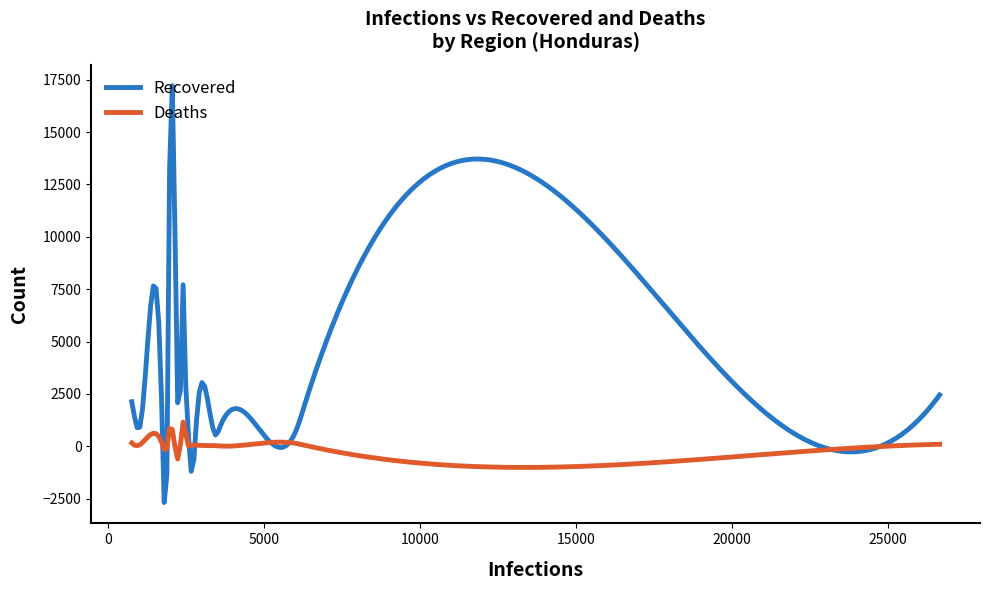

Rank the series by their maximum value, from lowest to highest.

Deaths, Recovered